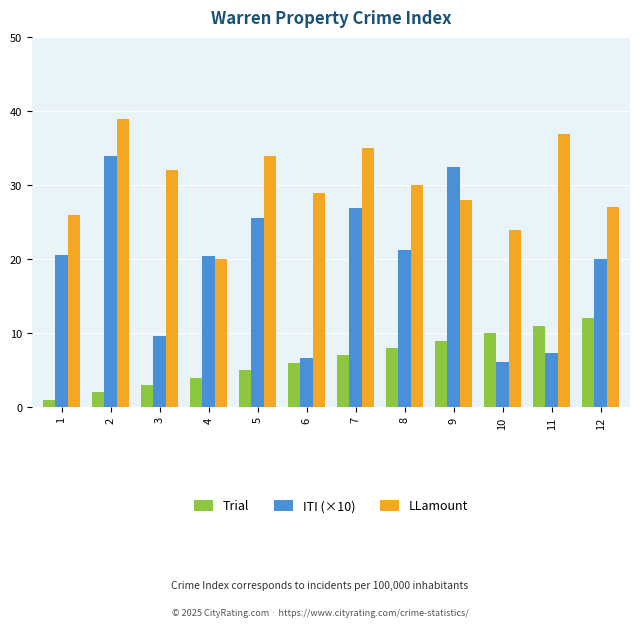

Is it true that LLamount equals 69.3 at 2?

False